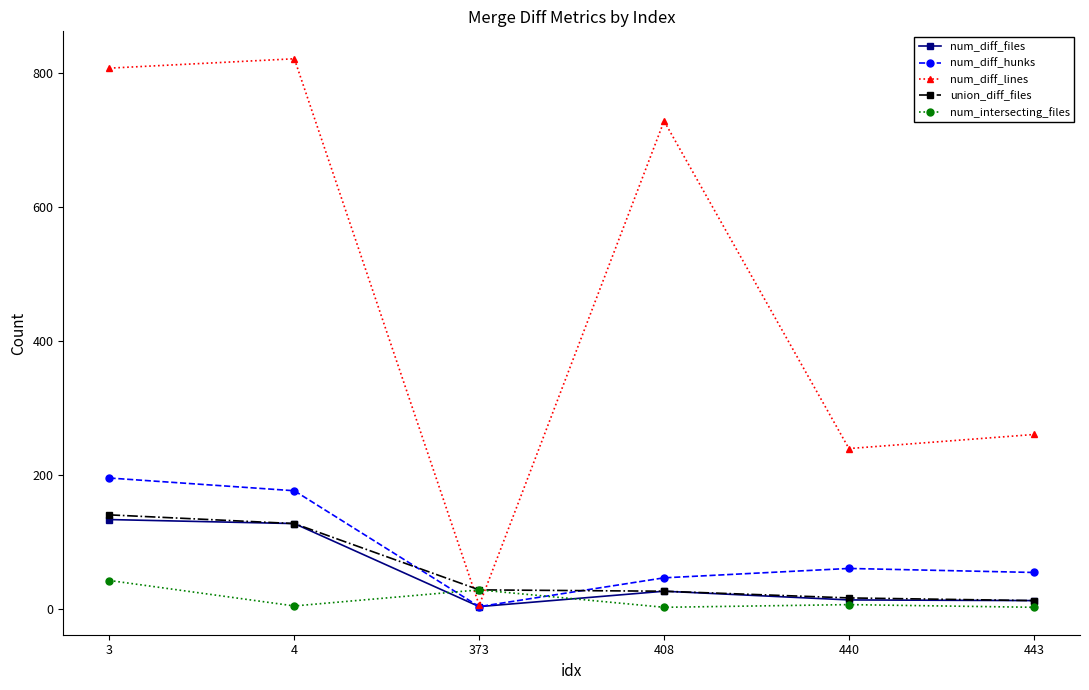

What is the difference between the maximum and minimum values in the union_diff_files series?

128